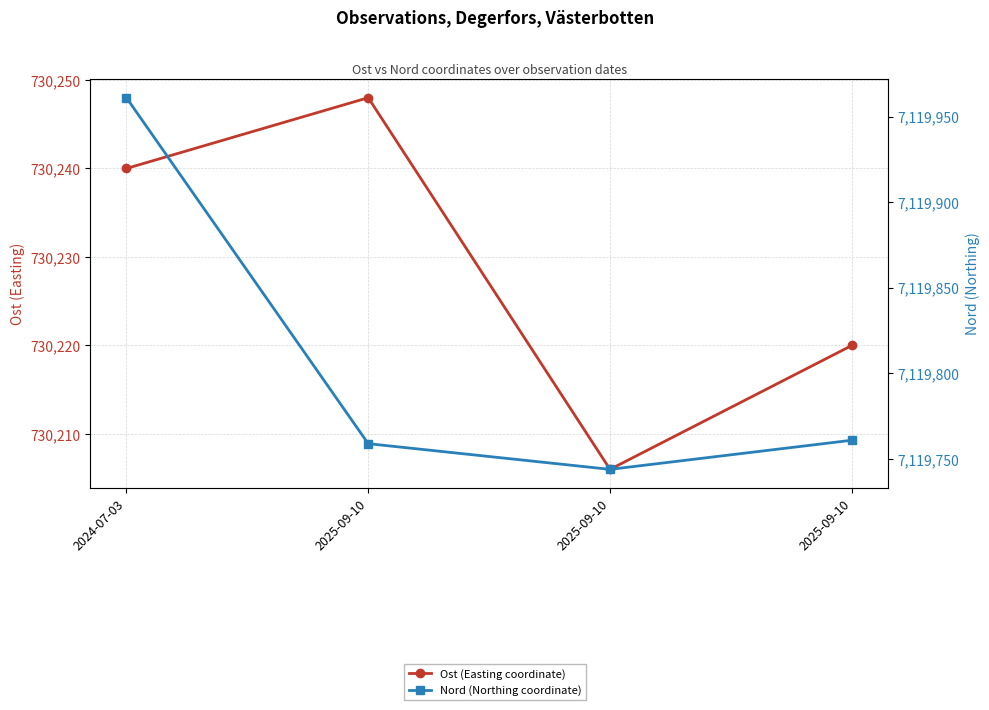

True or false: Nord (Northing coordinate) and Ost (Easting coordinate) cross at least once.

False